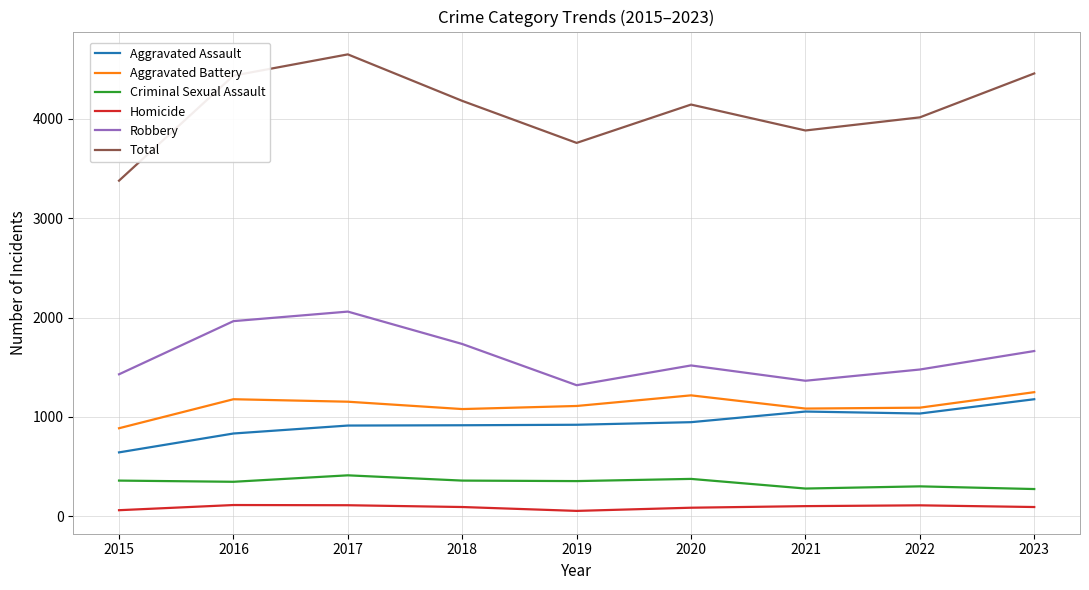

What is the highest value of the Total series?

4649